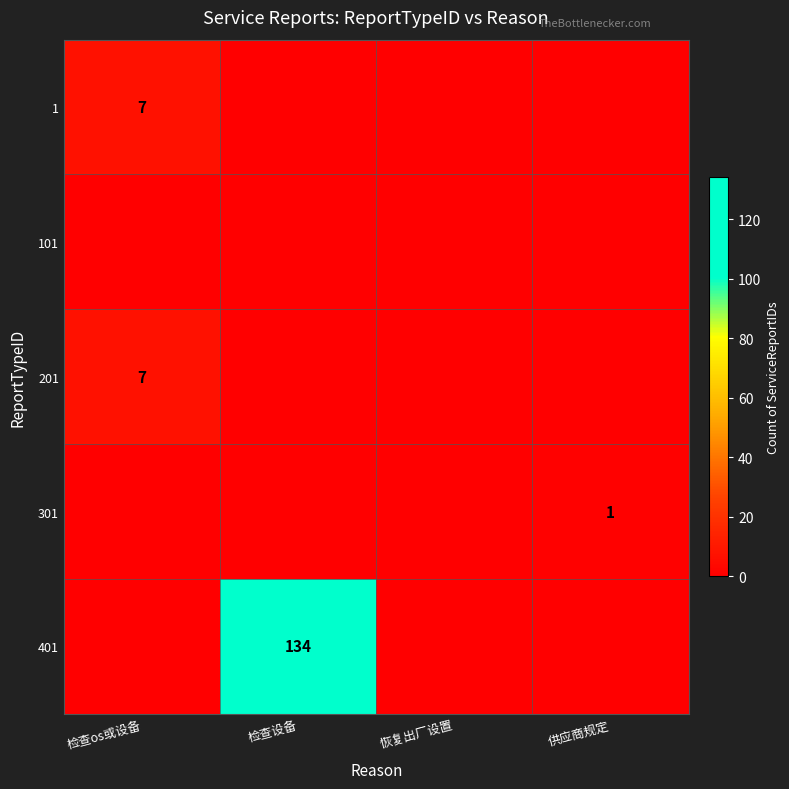

How many series are shown in this chart?

5